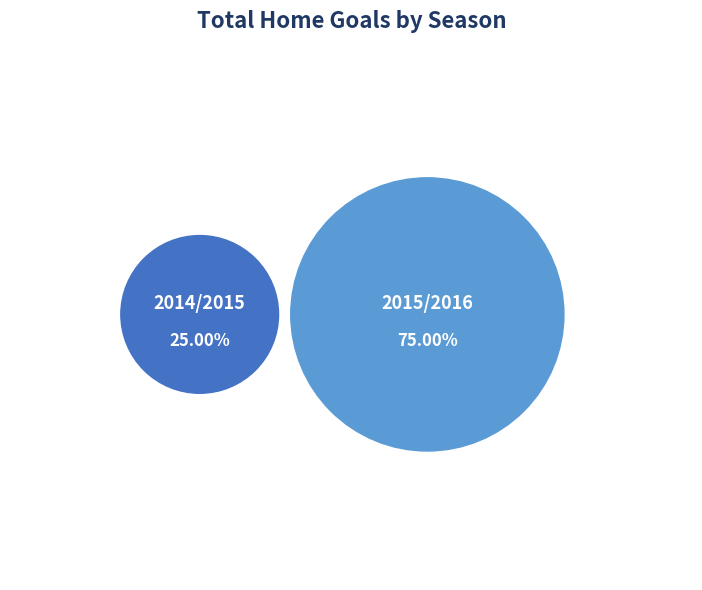

Which category has the biggest portion of the pie?

2015/2016